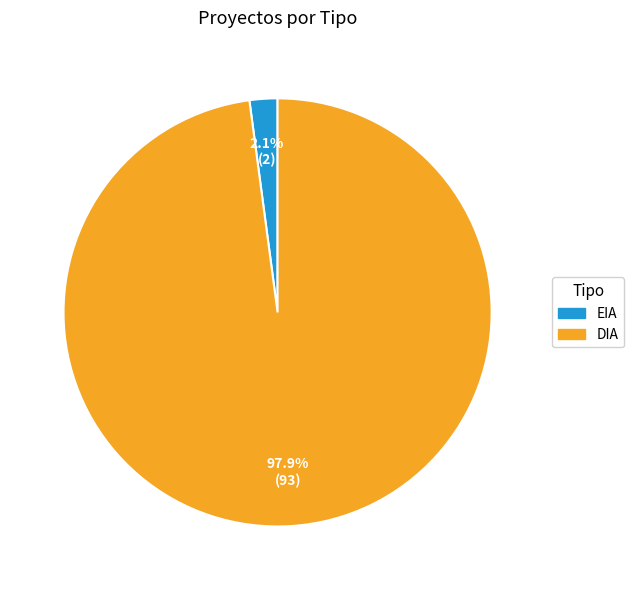

To the nearest percent, what is the difference between the DIA and EIA slice percentages?

96%